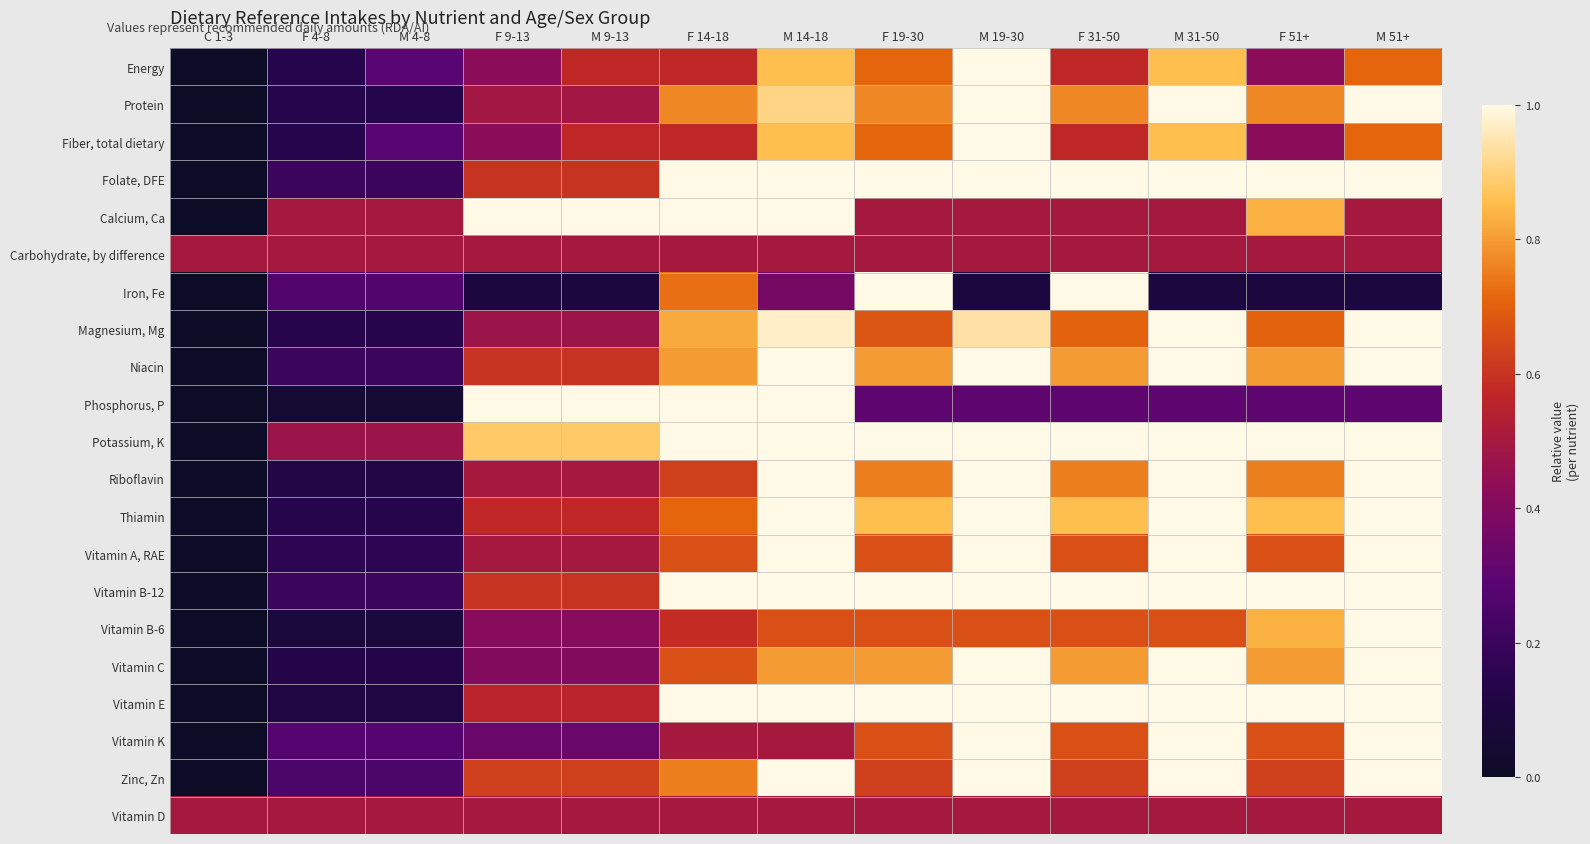

What is the total value across all series at F 31-50?

15.3